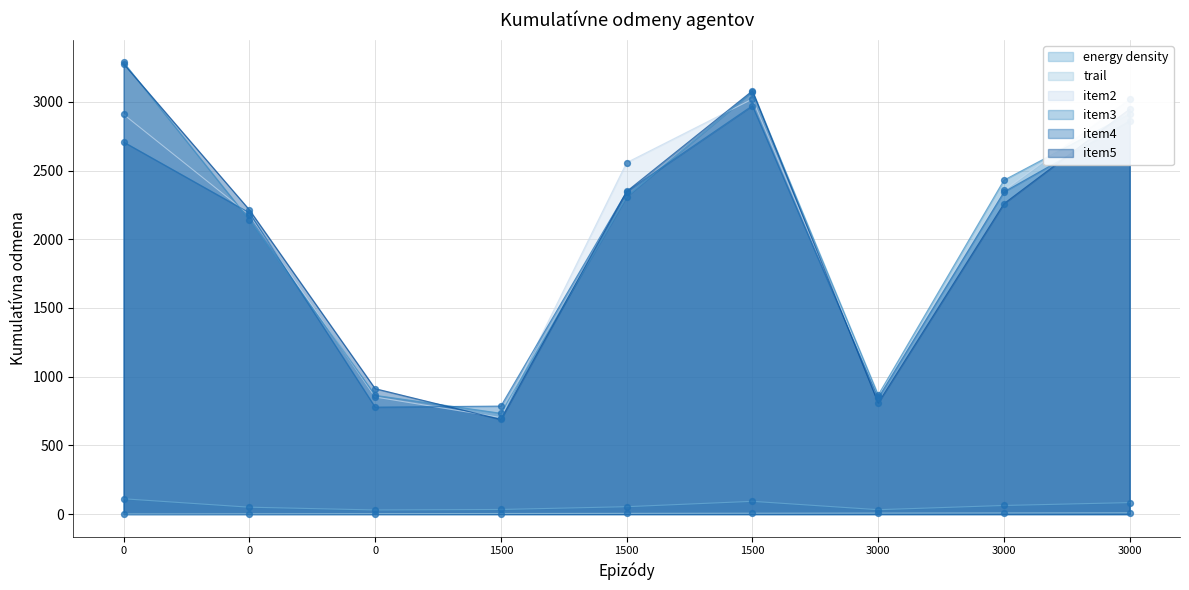

Which series has the widest spread of Y values?

item5